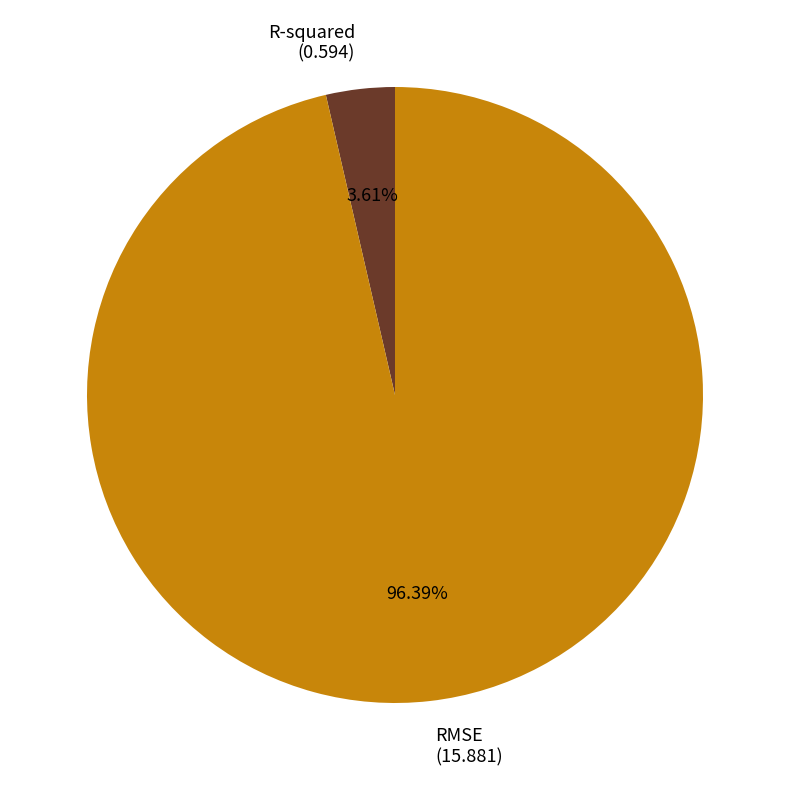

True or false: RMSE accounts for 96% of the total.

True